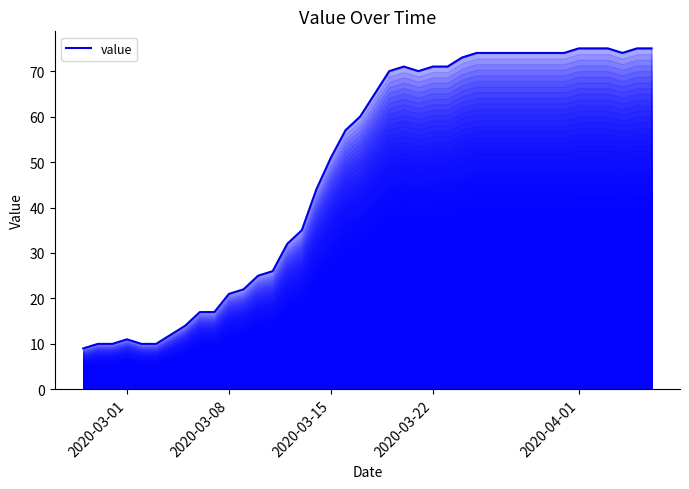

What is the greatest value displayed?

75